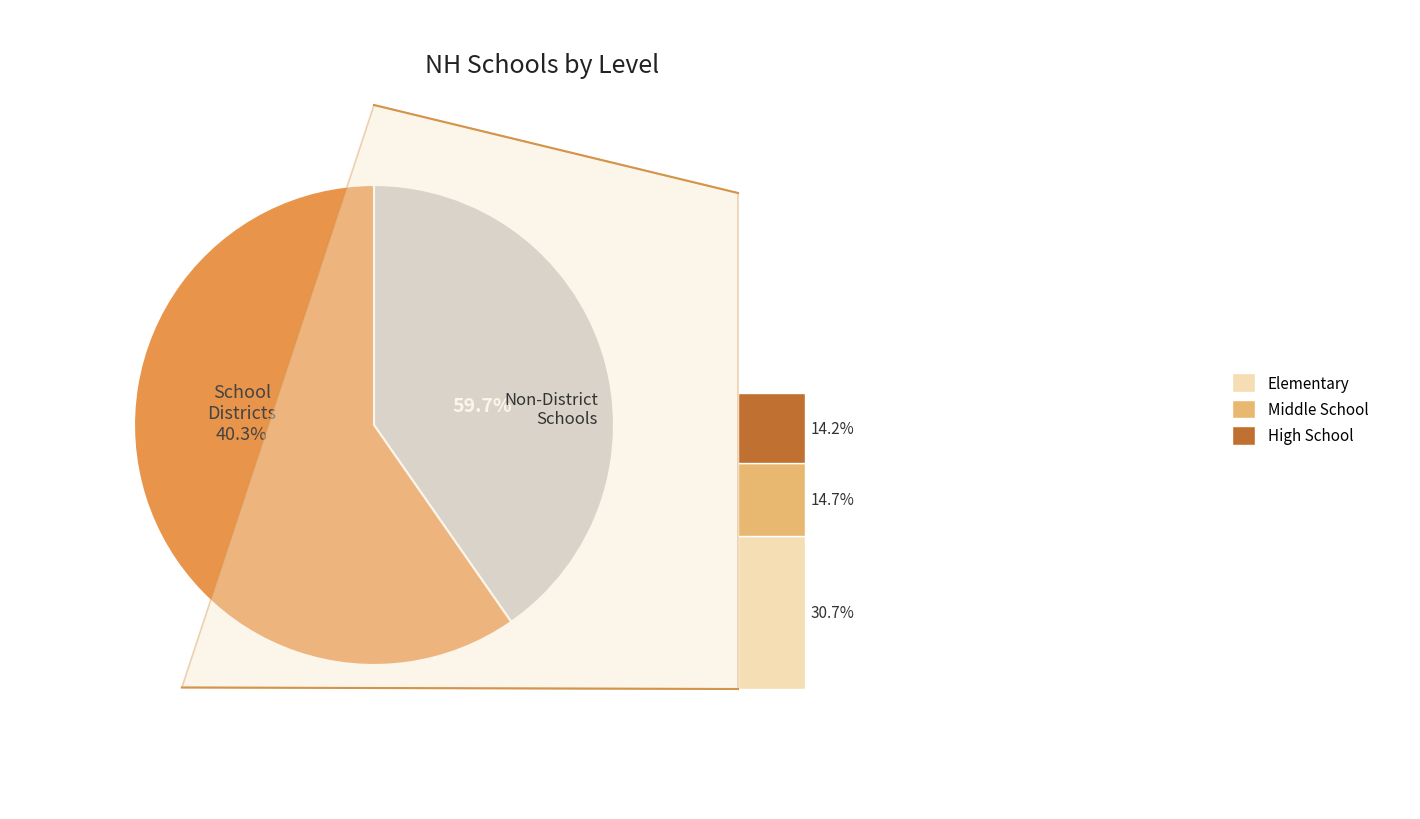

What percentage do Elementary and School Districts together represent?

71.1%